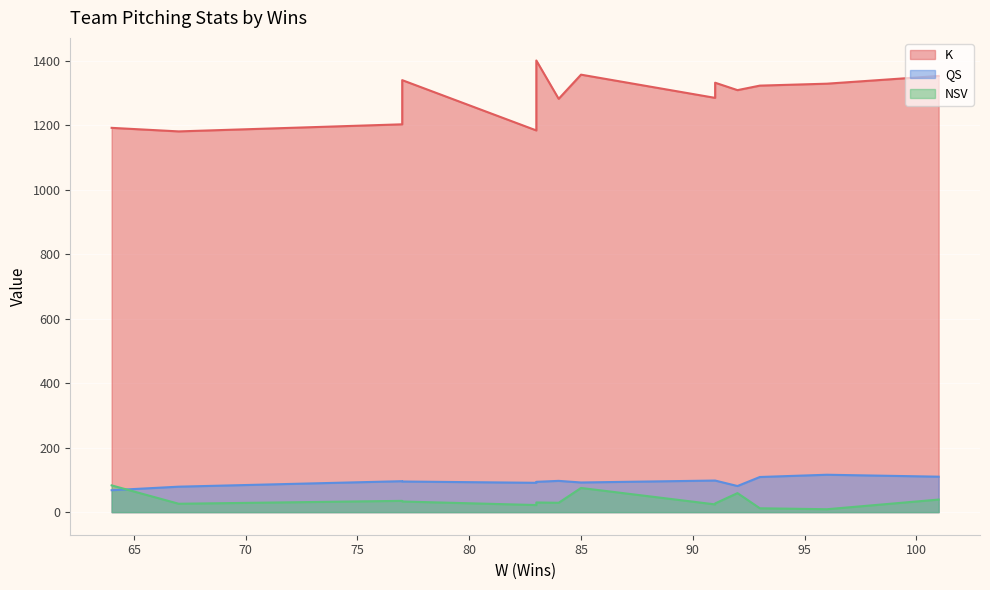

List the labels in order of K value, smallest first.

67, 83, 64, 77, 84, 91, 92, 93, 96, 91, 77, 101, 85, 83